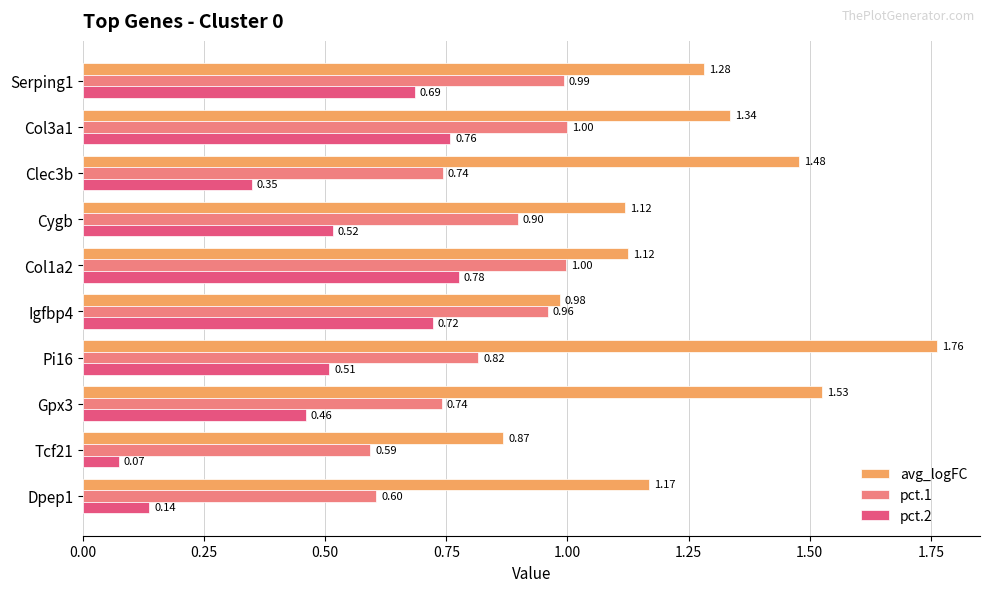

What is the sum of all pct.1 values?

8.3